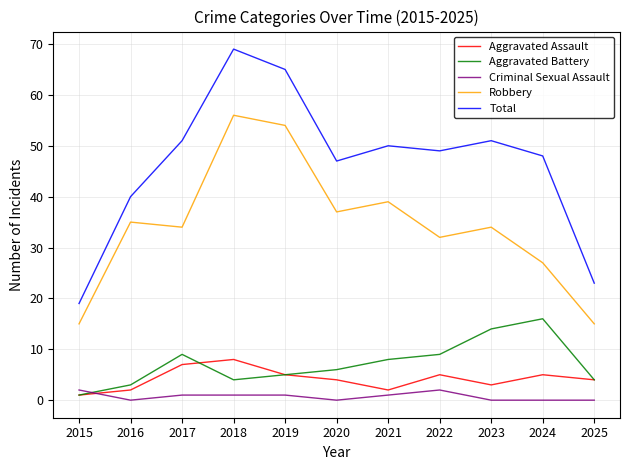

Which series has the widest spread of values?

Total